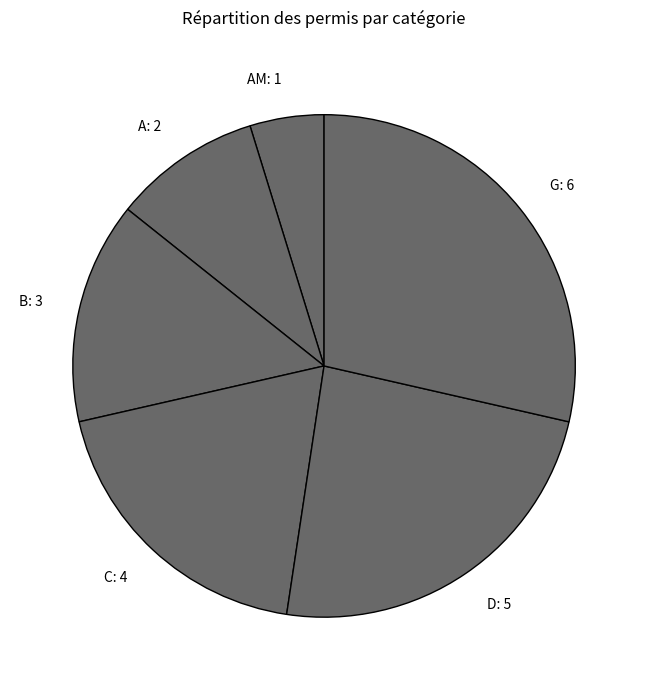

Between AM: 1 and A: 2, which is larger?

A: 2